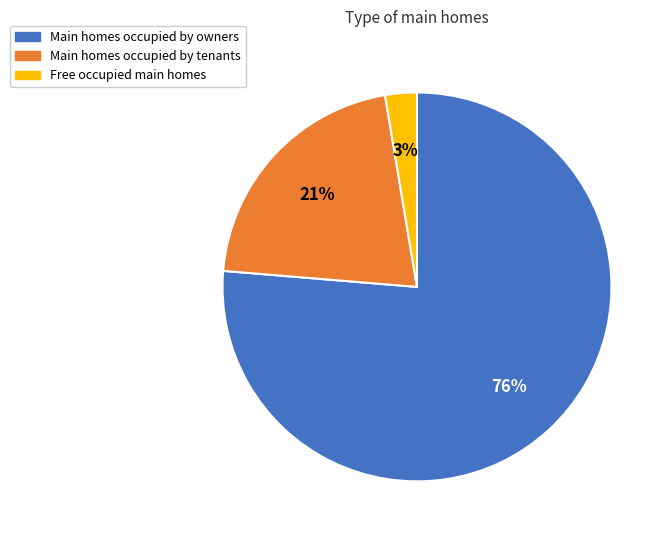

Does any single category account for the majority?

Yes